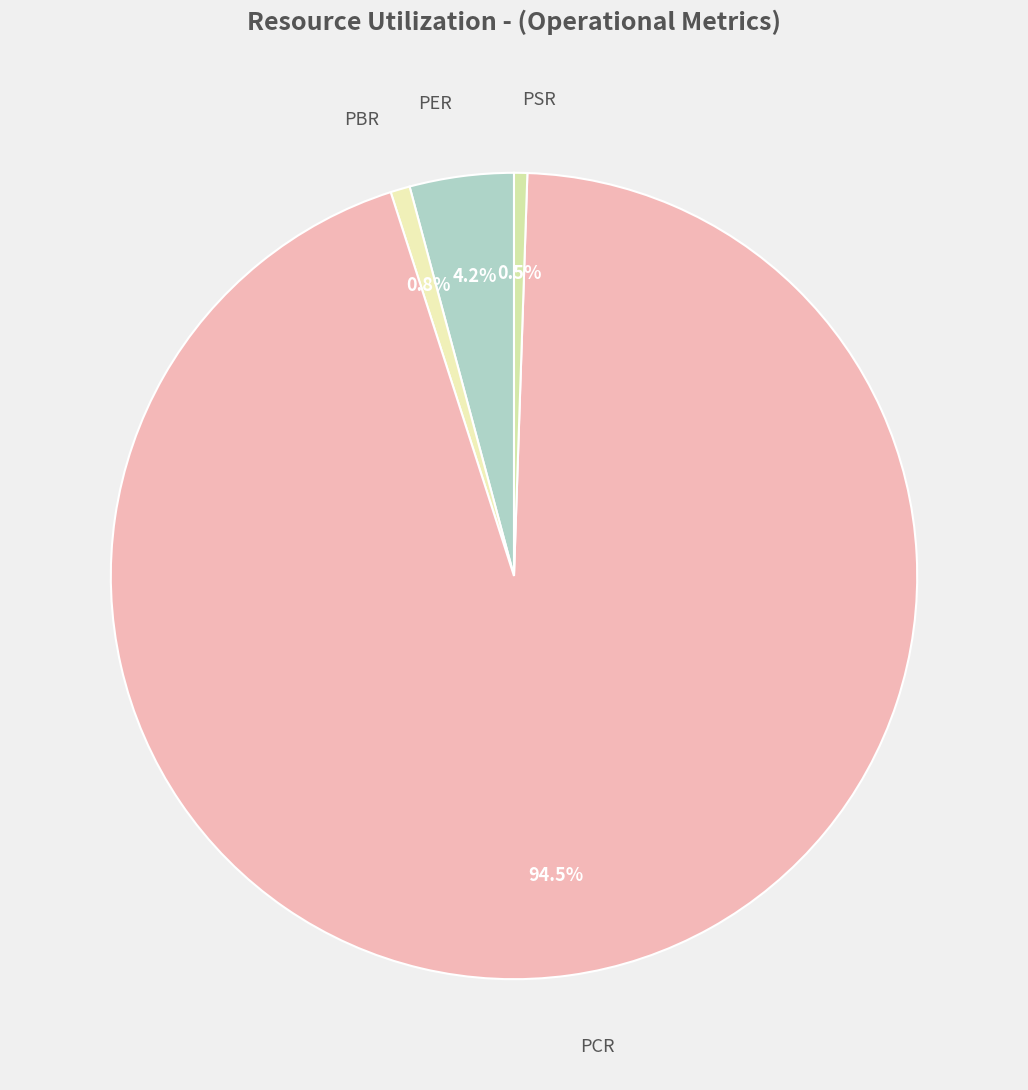

Count the number of slices in the pie.

4